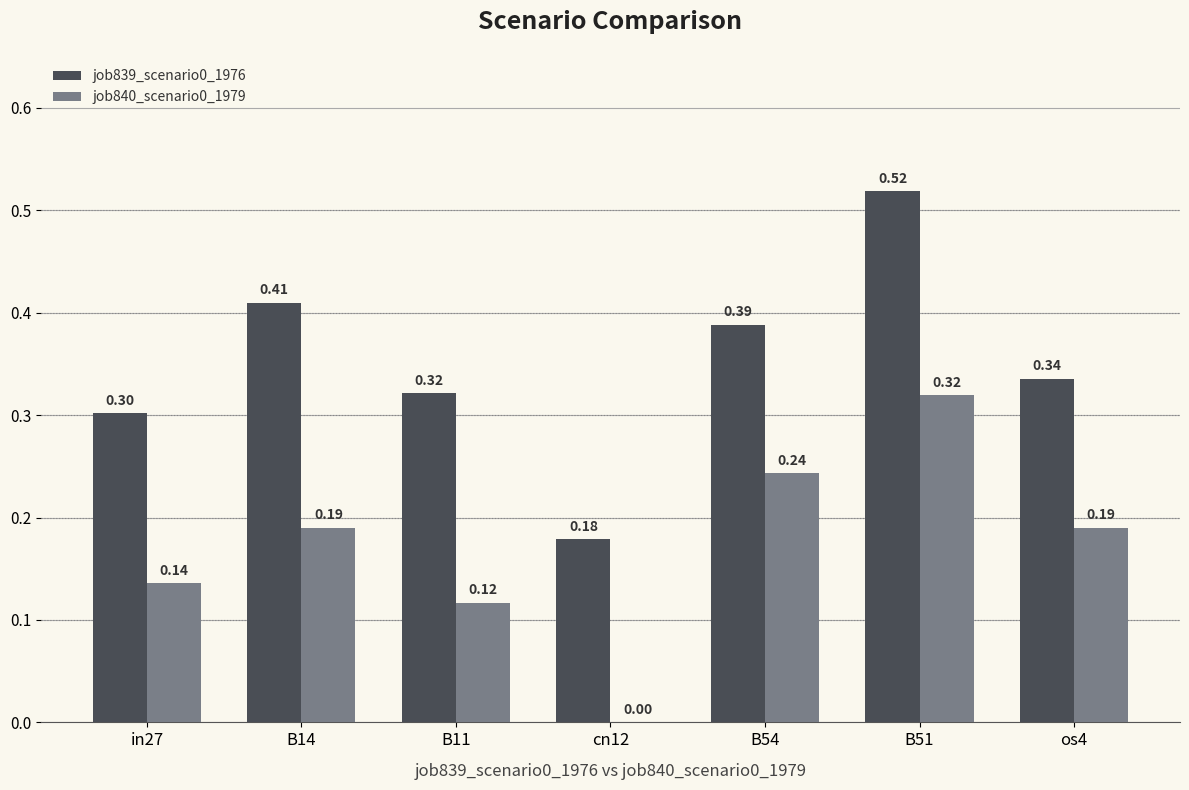

What is the sum of the job839_scenario0_1976 values at B11 and B14?

0.7